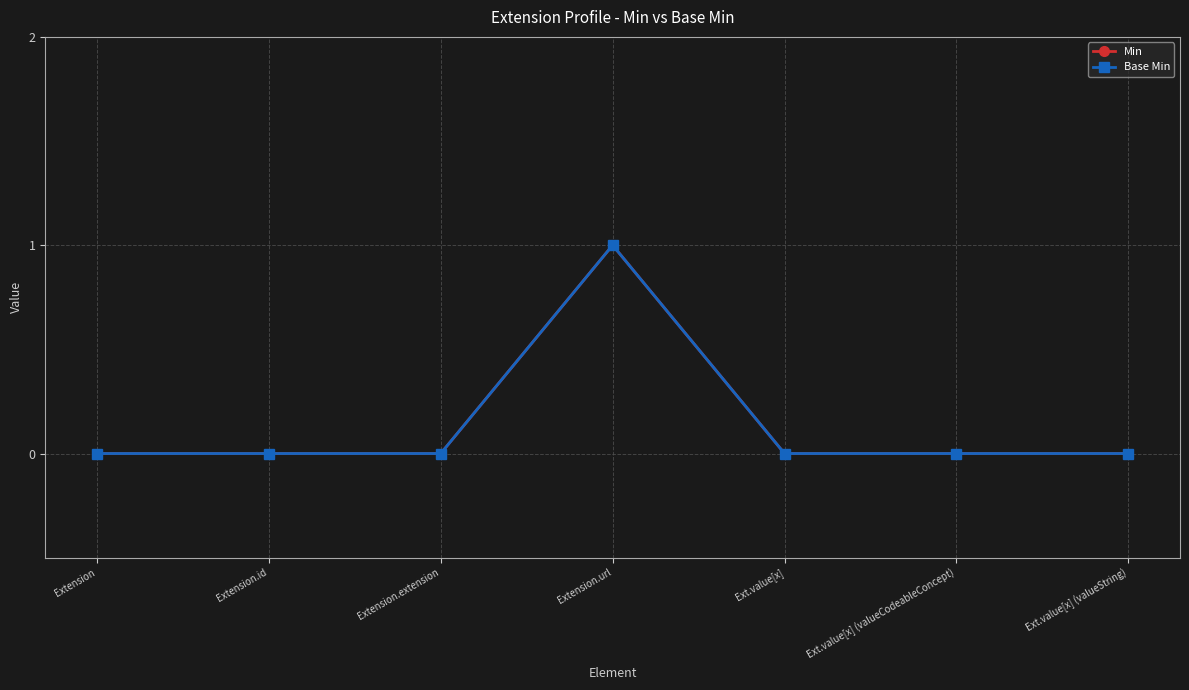

Rank the series at Extension from highest to lowest value.

Min, Base Min